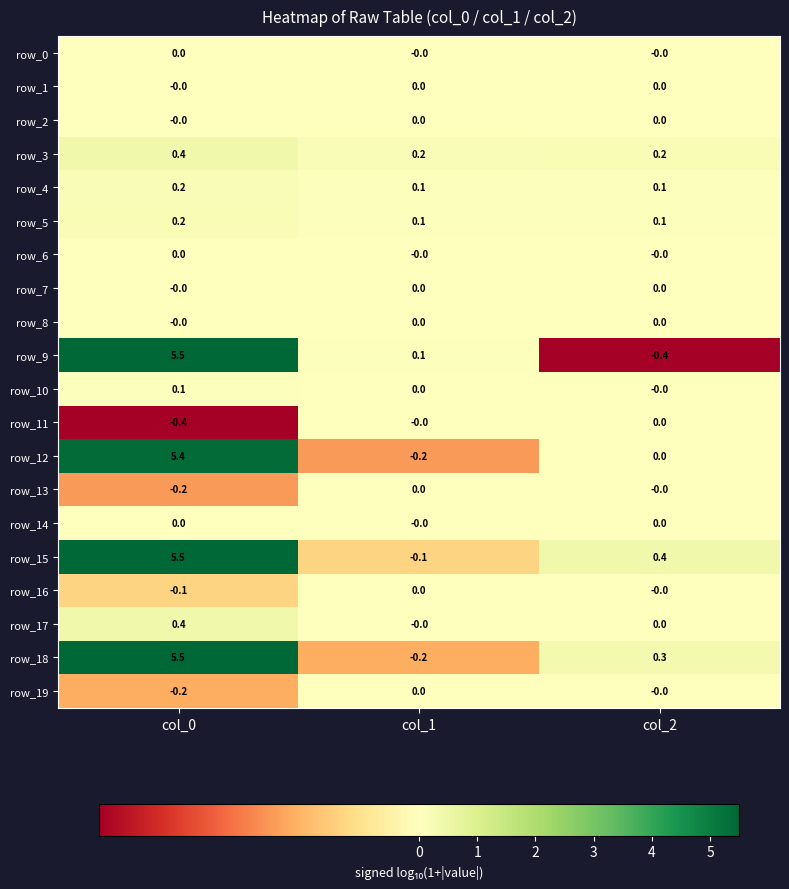

At which label is row_9 closest to 2?

col_1